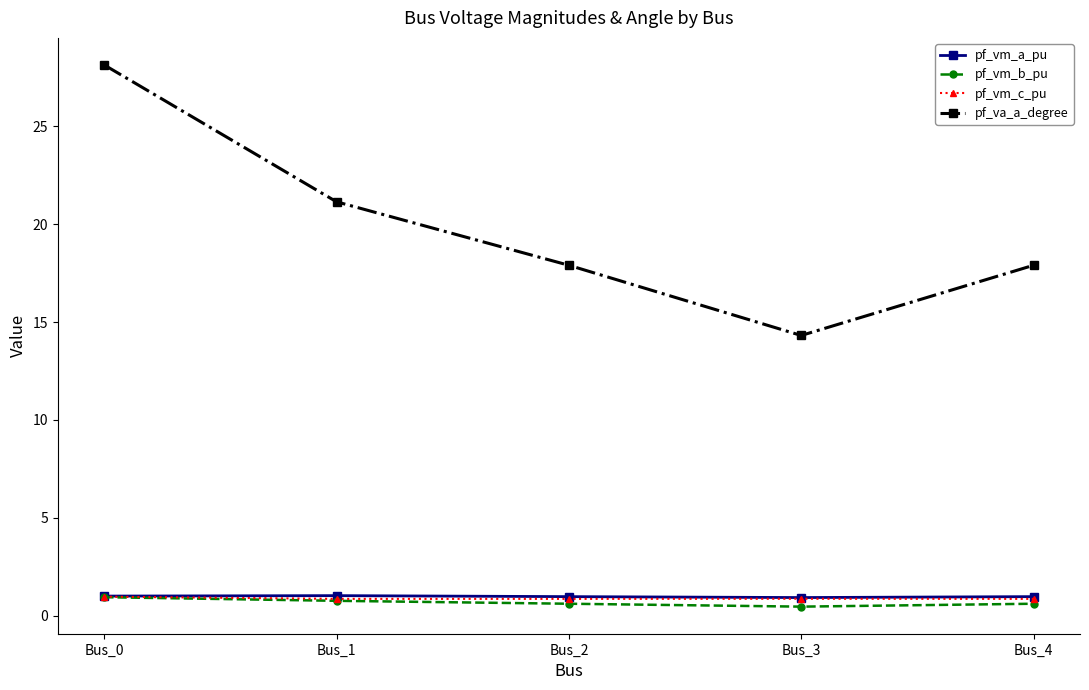

Does the chart have visible grid lines?

No